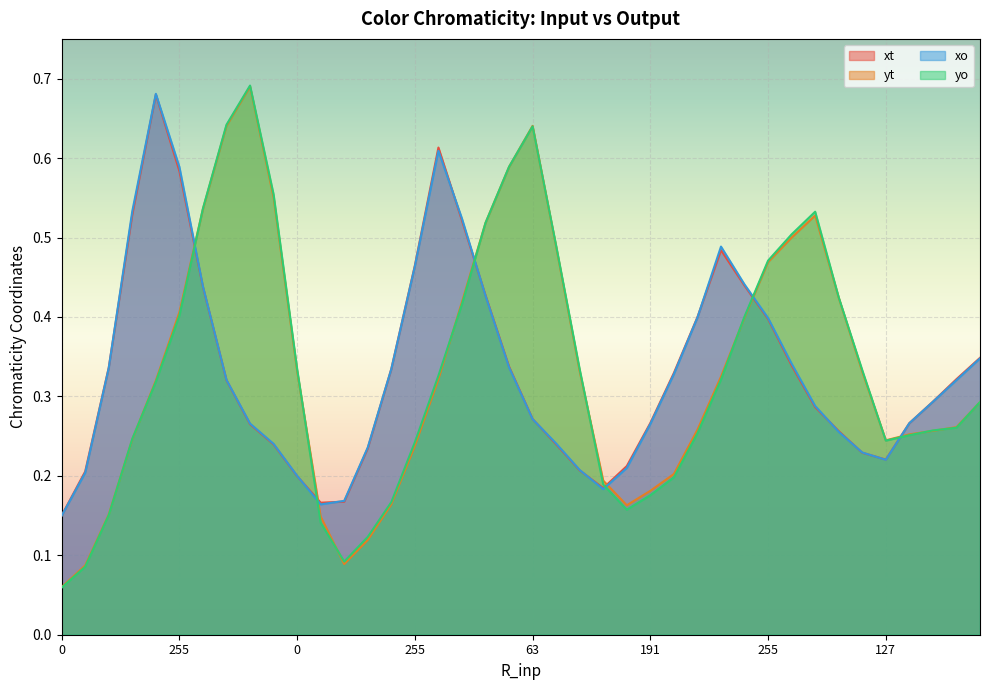

What is the average value of the yt series?

0.3